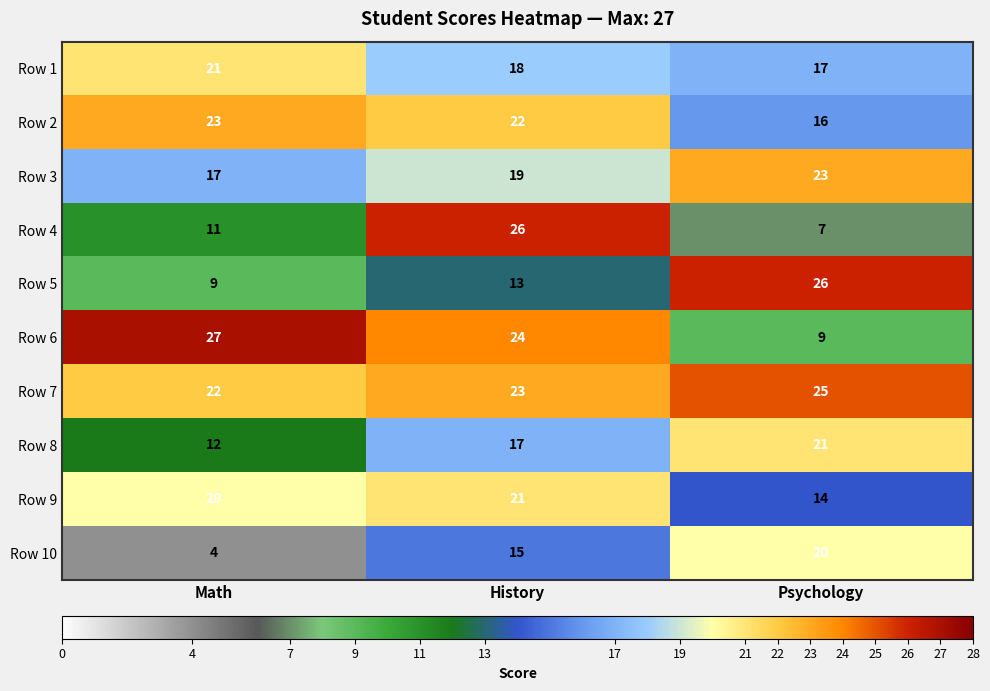

Reading left to right, extract all data points from this chart.

Row 1: 21	18	17
Row 2: 23	22	16
Row 3: 17	19	23
Row 4: 11	26	7
Row 5: 9	13	26
Row 6: 27	24	9
Row 7: 22	23	25
Row 8: 12	17	21
Row 9: 20	21	14
Row 10: 4	15	20